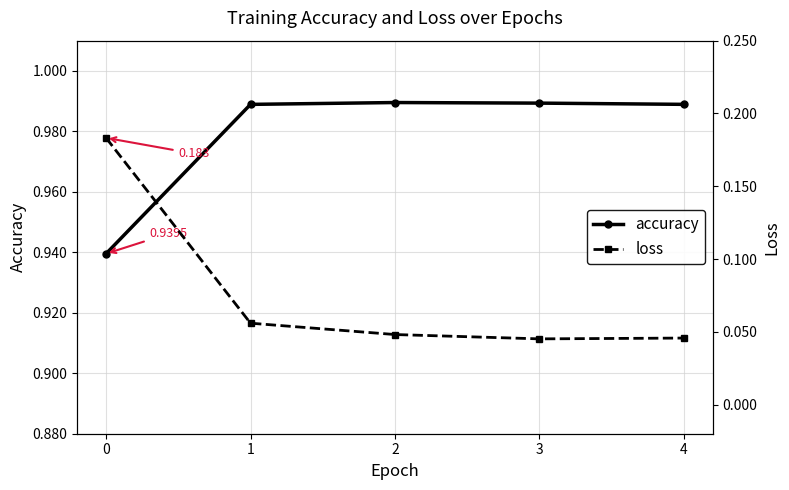

What is the greatest value displayed?

1.0